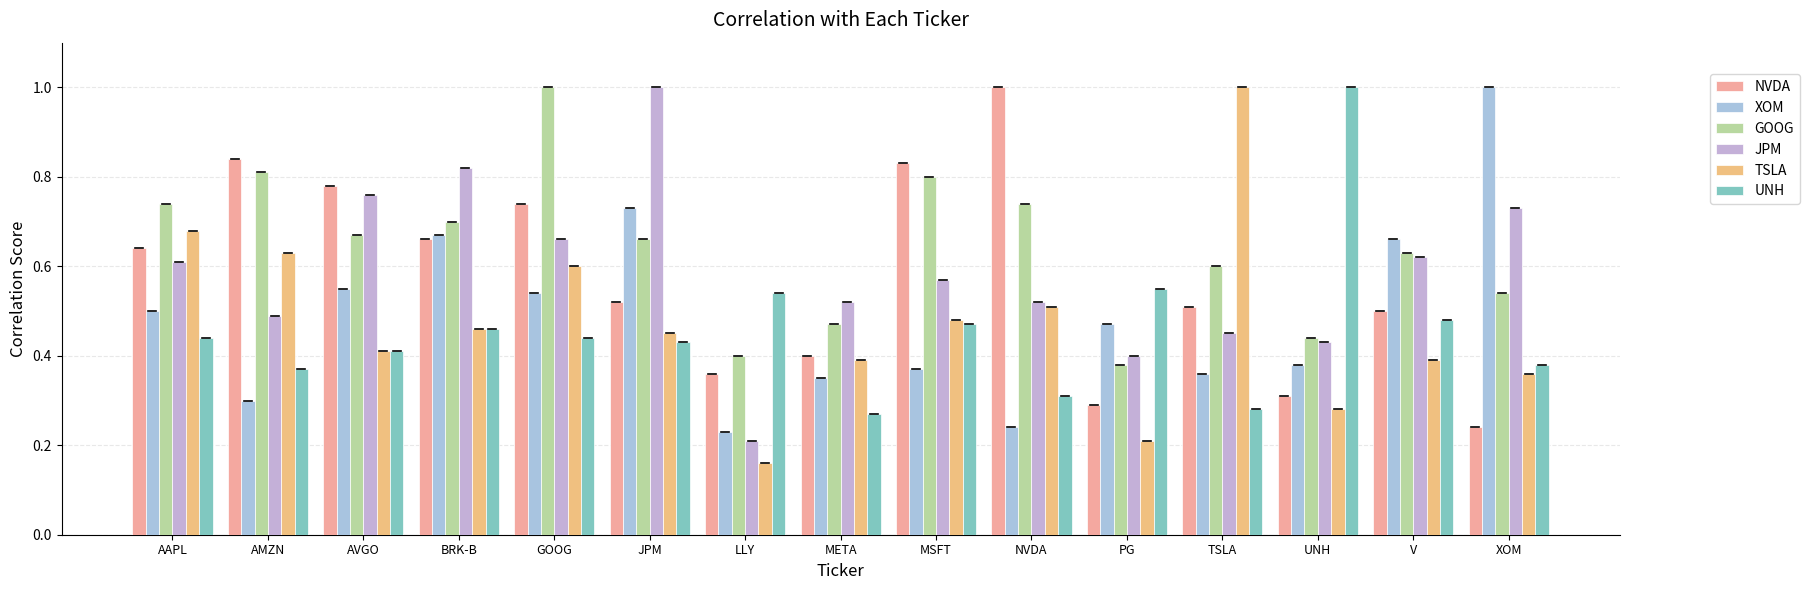

Reading left to right, extract all data points from this chart.

NVDA: 0.6	0.8	0.8	0.7	0.7	0.5	0.4	0.4	0.8	1.0	0.3	0.5	0.3	0.5	0.2
XOM: 0.5	0.3	0.6	0.7	0.5	0.7	0.2	0.3	0.4	0.2	0.5	0.4	0.4	0.7	1.0
GOOG: 0.7	0.8	0.7	0.7	1.0	0.7	0.4	0.5	0.8	0.7	0.4	0.6	0.4	0.6	0.5
JPM: 0.6	0.5	0.8	0.8	0.7	1.0	0.2	0.5	0.6	0.5	0.4	0.5	0.4	0.6	0.7
TSLA: 0.7	0.6	0.4	0.5	0.6	0.5	0.2	0.4	0.5	0.5	0.2	1.0	0.3	0.4	0.4
UNH: 0.4	0.4	0.4	0.5	0.4	0.4	0.5	0.3	0.5	0.3	0.6	0.3	1.0	0.5	0.4